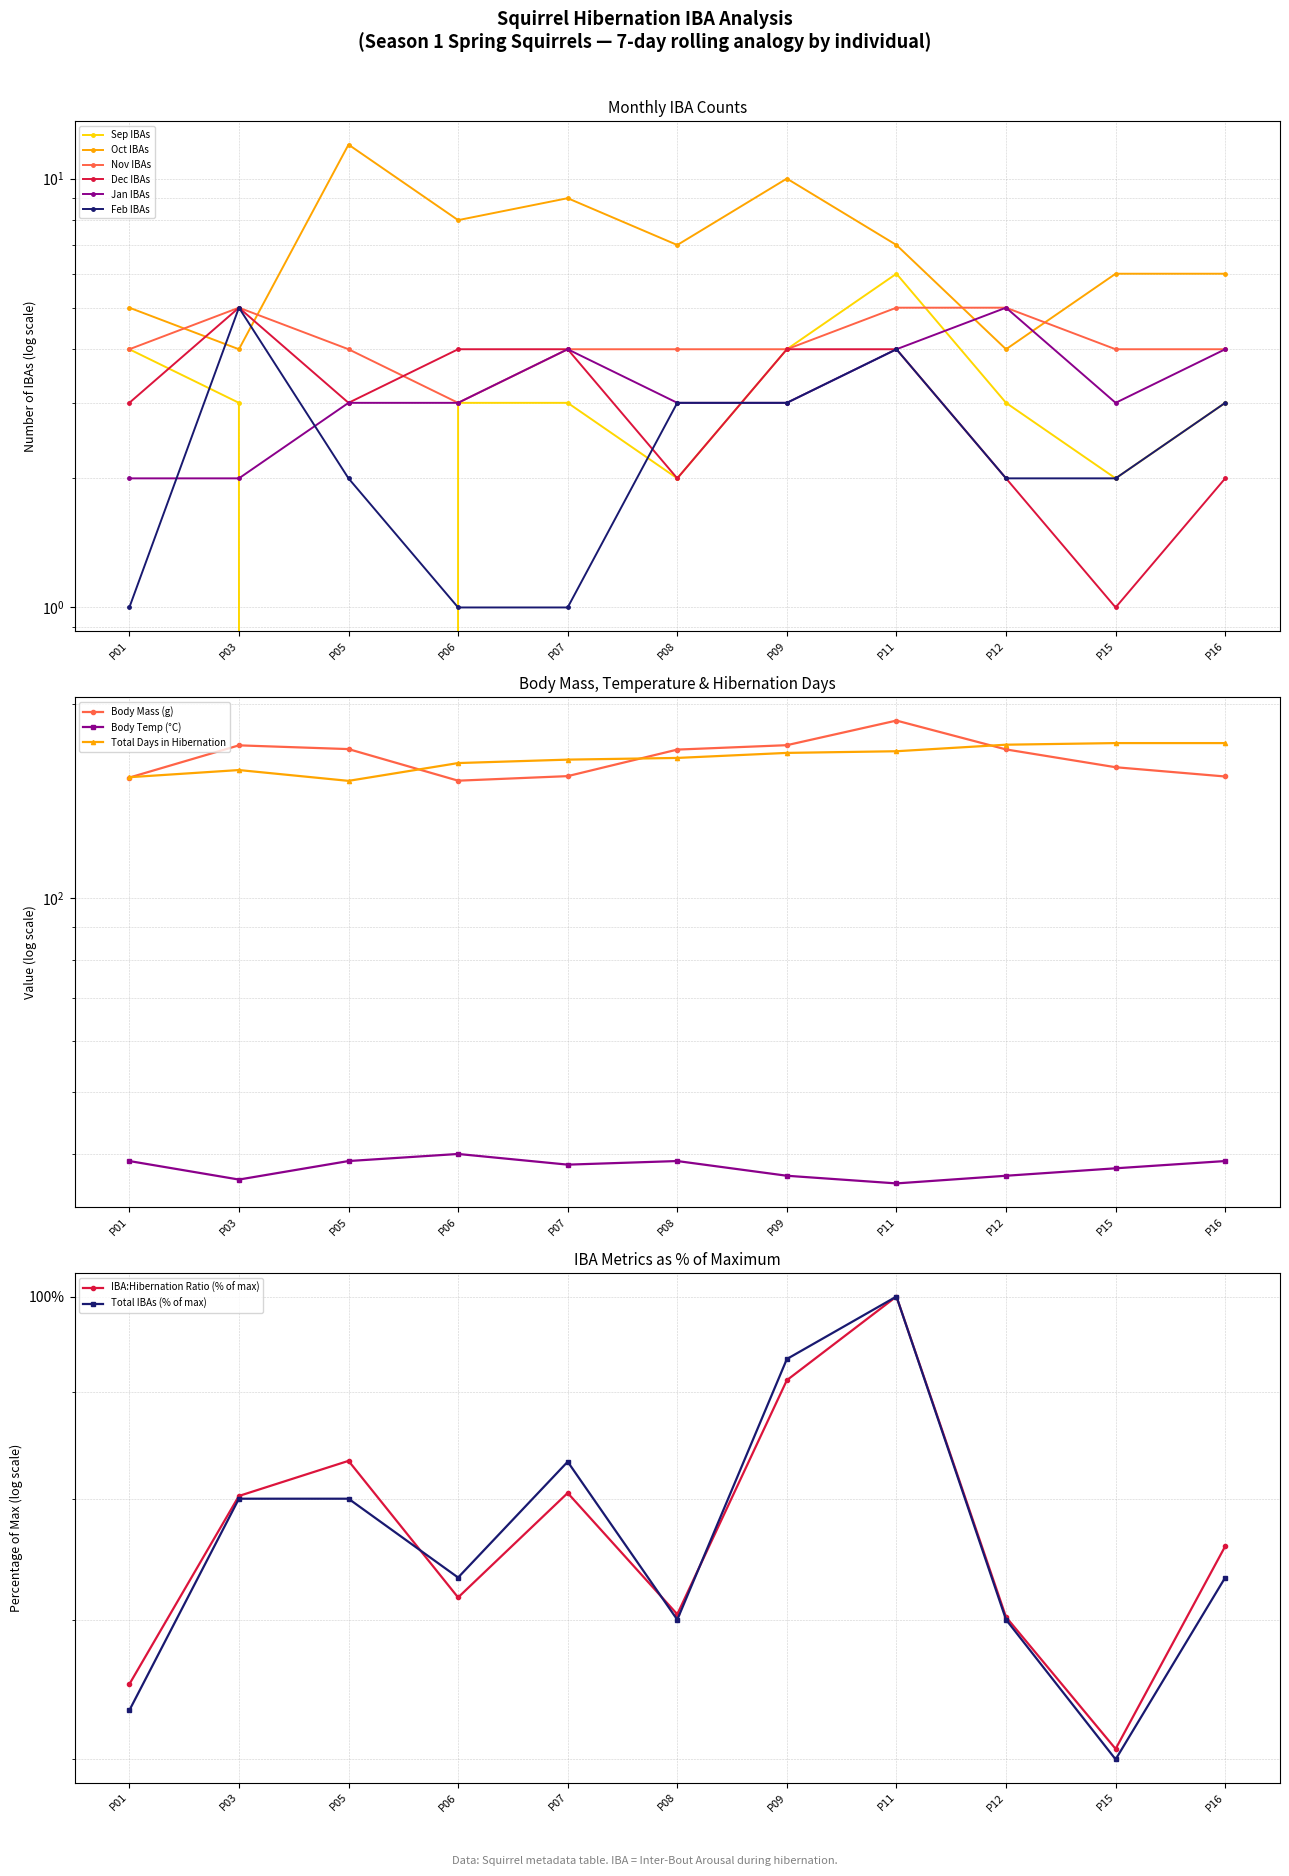

At which category does Nov IBAs reach its first local valley?

P06